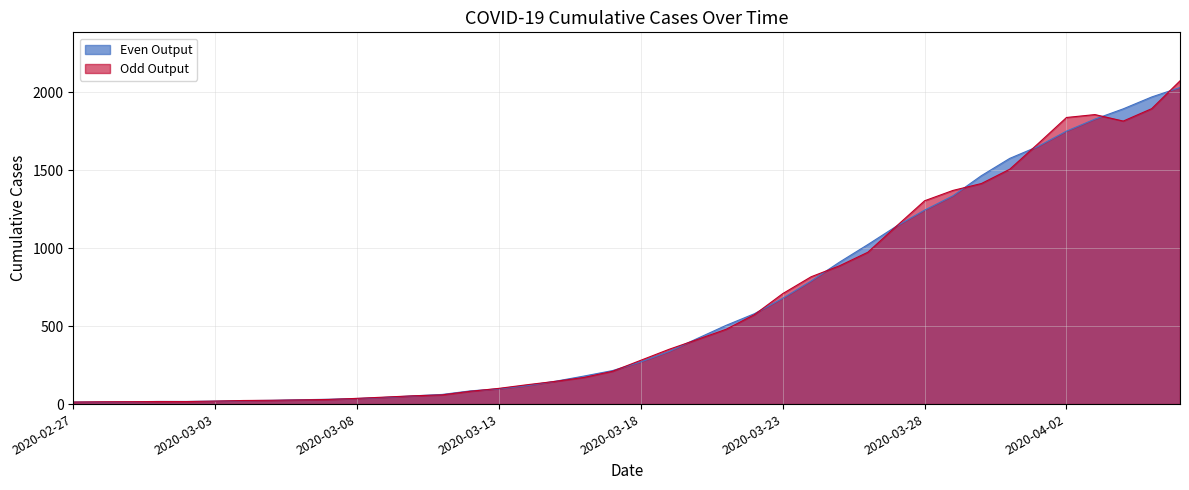

List the labels in order of value, smallest first.

2020-02-27, 2020-02-28, 2020-02-29, 2020-03-01, 2020-03-02, 2020-03-03, 2020-03-04, 2020-03-05, 2020-03-06, 2020-03-07, 2020-03-08, 2020-03-09, 2020-03-10, 2020-03-11, 2020-03-12, 2020-03-13, 2020-03-14, 2020-03-15, 2020-03-16, 2020-03-17, 2020-03-18, 2020-03-19, 2020-03-20, 2020-03-21, 2020-03-22, 2020-03-23, 2020-03-24, 2020-03-25, 2020-03-26, 2020-03-27, 2020-03-28, 2020-03-29, 2020-03-30, 2020-03-31, 2020-04-01, 2020-04-02, 2020-04-03, 2020-04-04, 2020-04-05, 2020-04-06